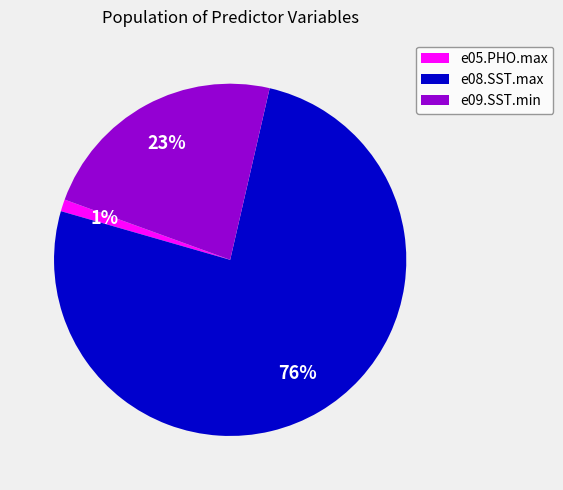

How many segments does this pie chart have?

3